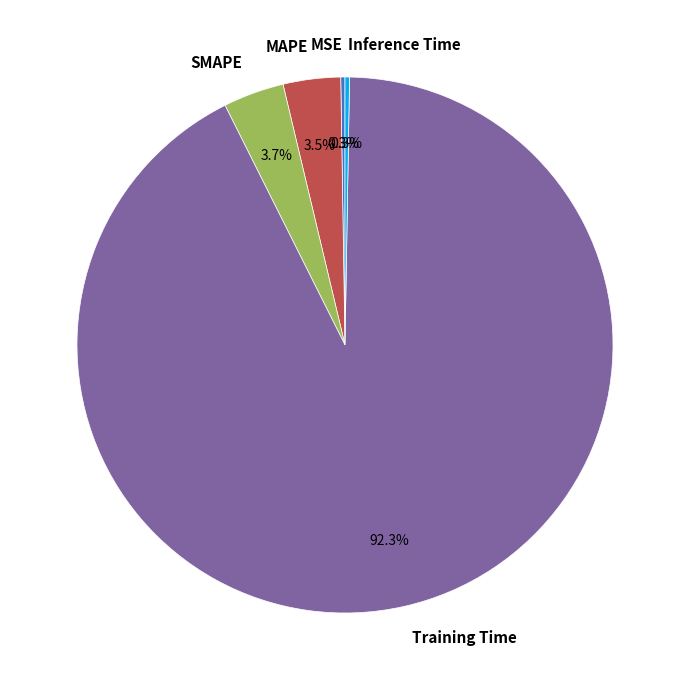

Is there a majority slice in this chart?

Yes